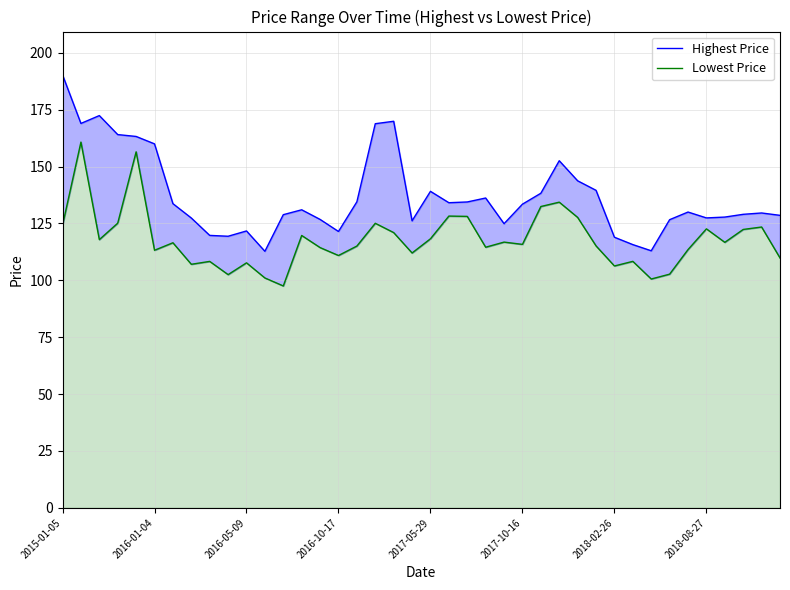

What is the difference between the Lowest Price values at 2018-02-26 and 2016-05-09?

1.4